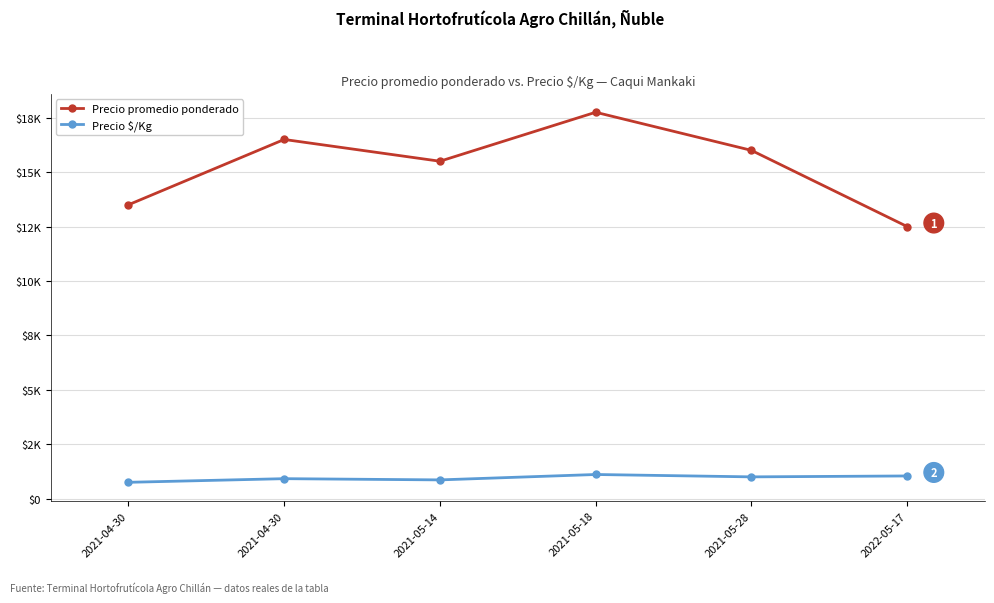

What are all the series names shown in the legend?

Precio promedio ponderado, Precio $/Kg